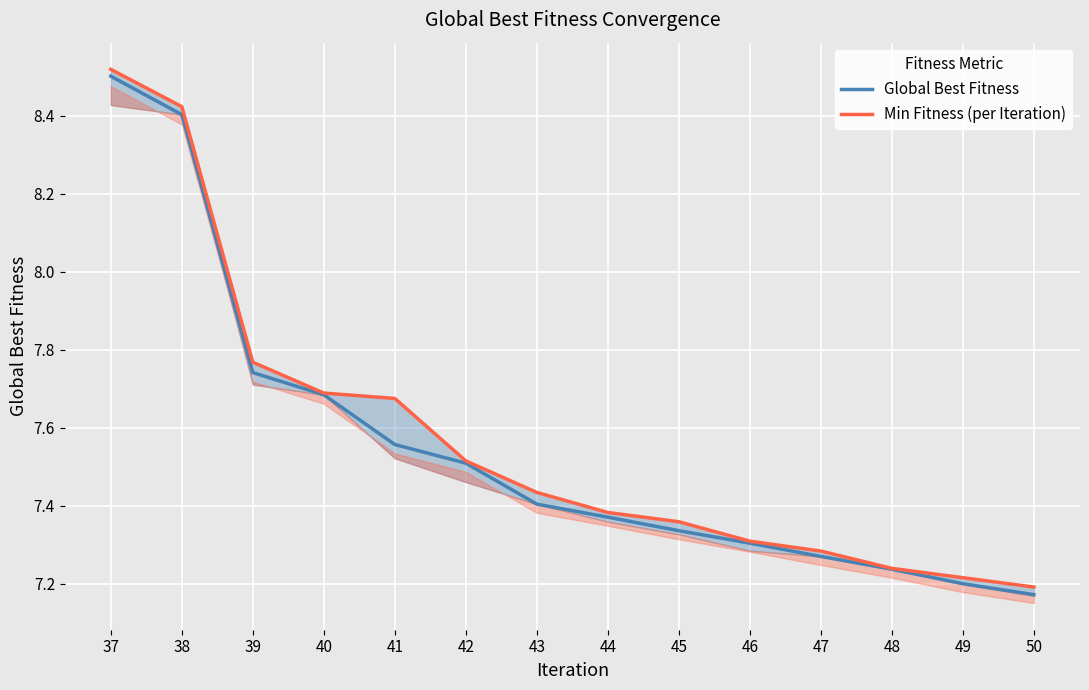

Read the Min Fitness (per Iteration) value at 40.

7.7